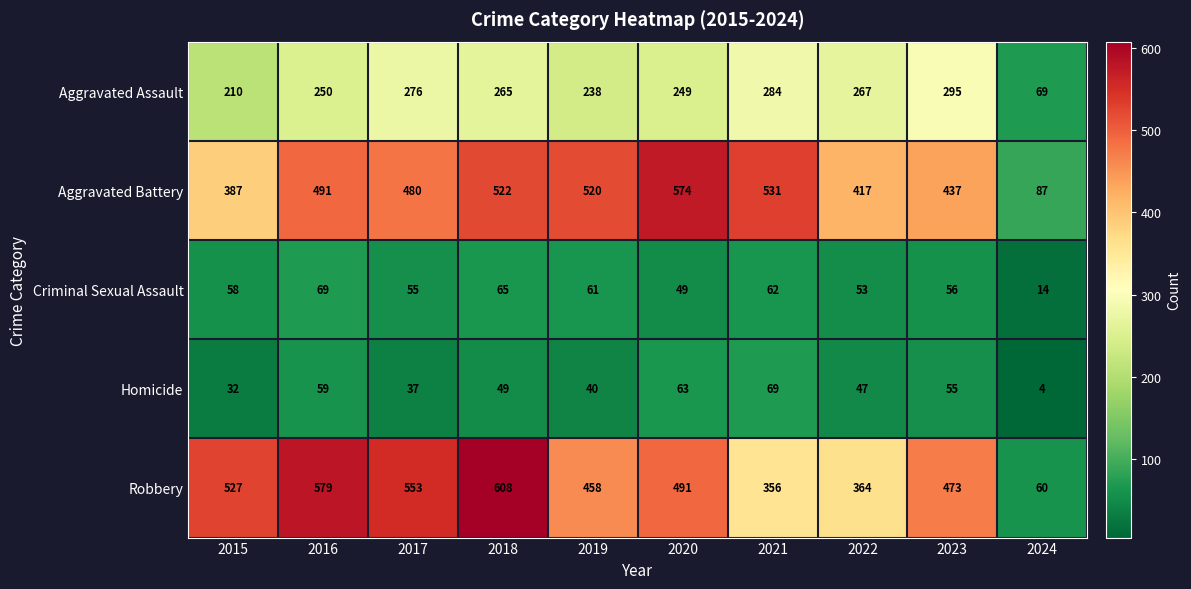

The value of Aggravated Assault at 2021 is 284. True or false?

True